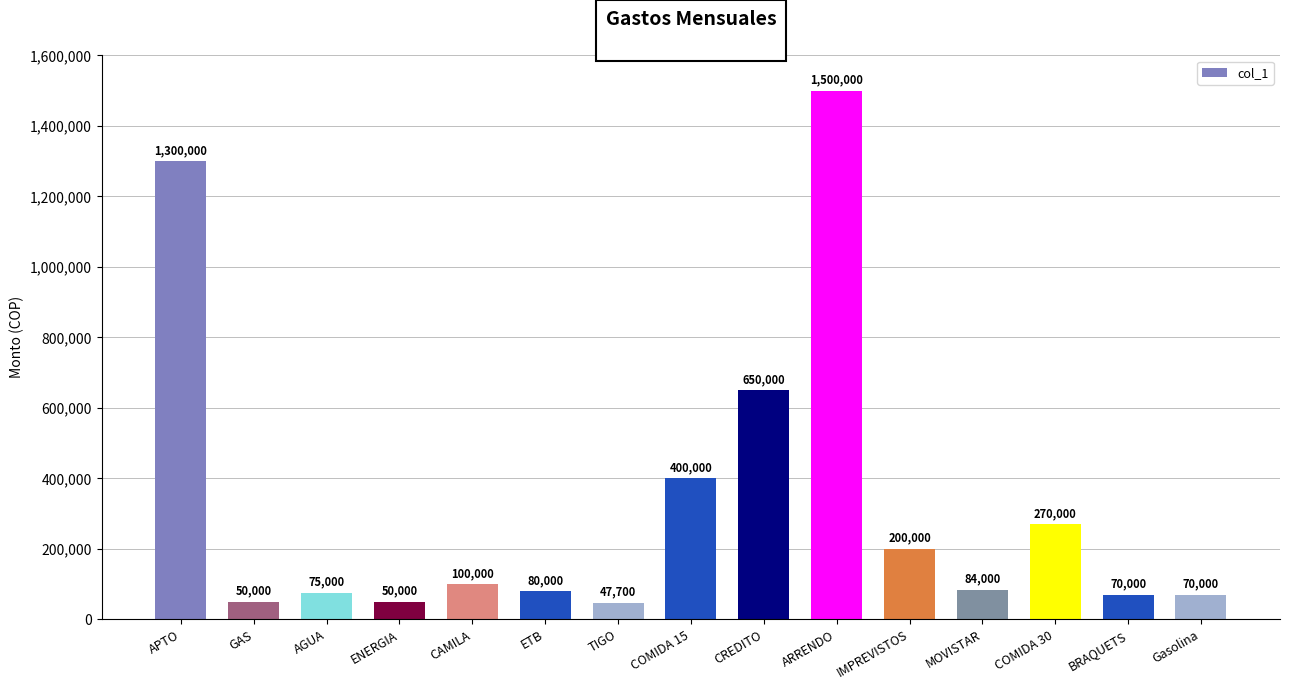

True or false: the data shows 118911 at Gasolina.

False